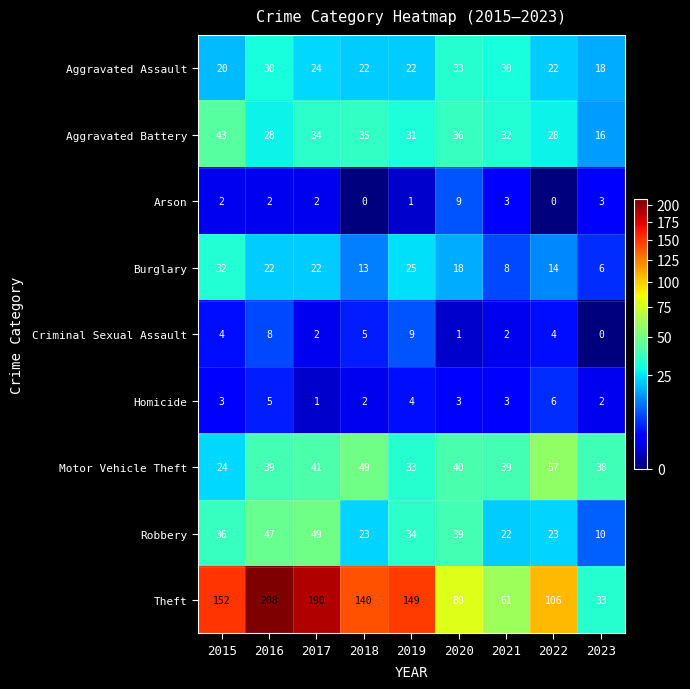

Which series has the widest spread of values?

Theft